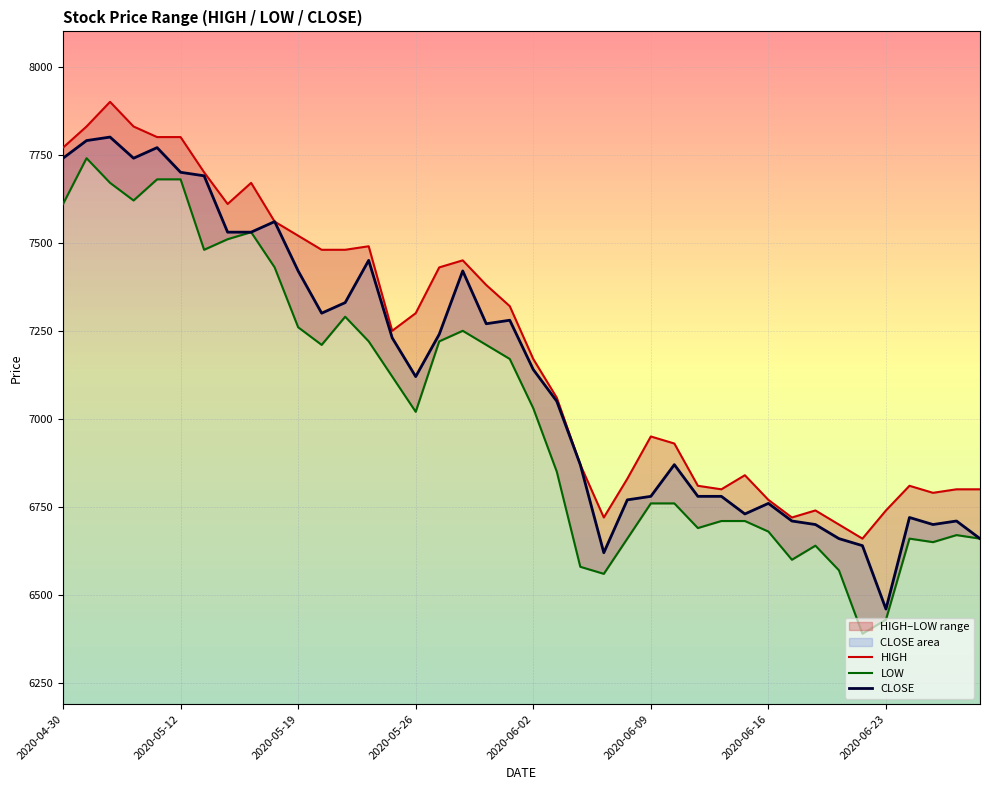

Between 28 and 39, which series saw the biggest shift?

CLOSE